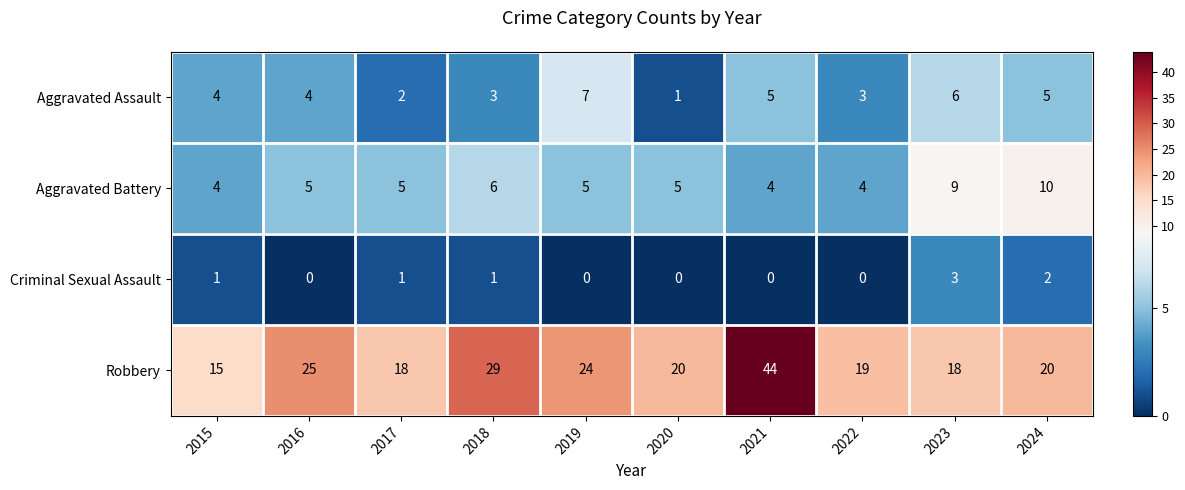

At which label does Aggravated Battery reach its peak?

2024